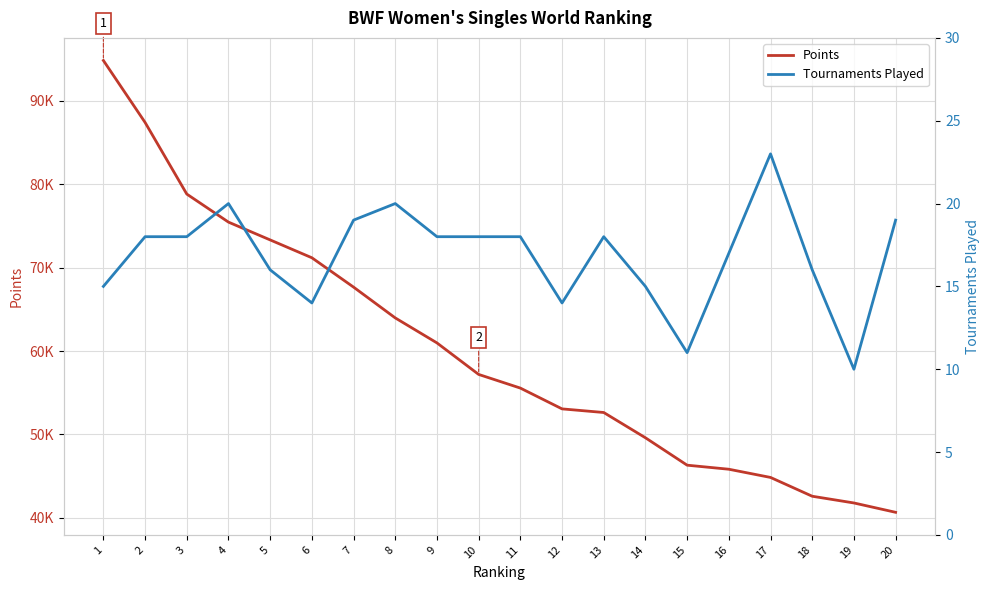

Is it true that Points equals 37875.1 at 7?

False